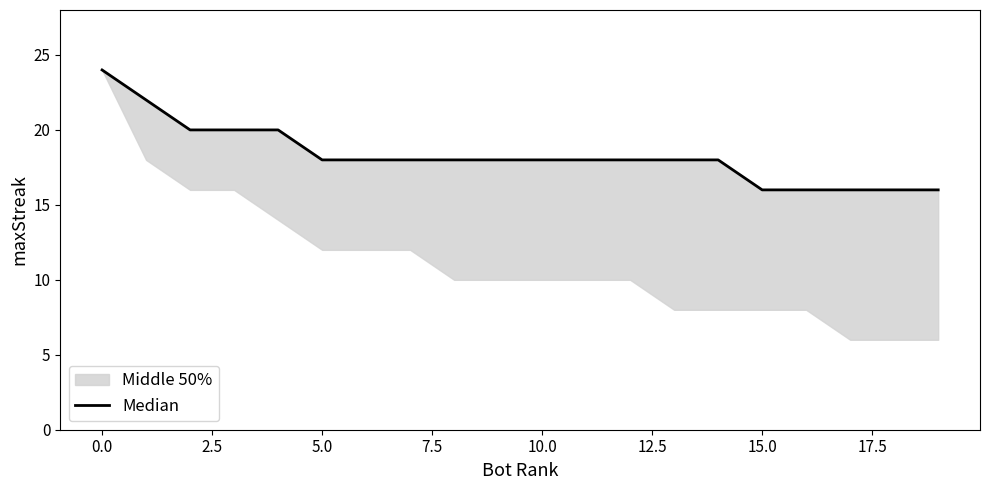

How many categories are shown in the chart?

20